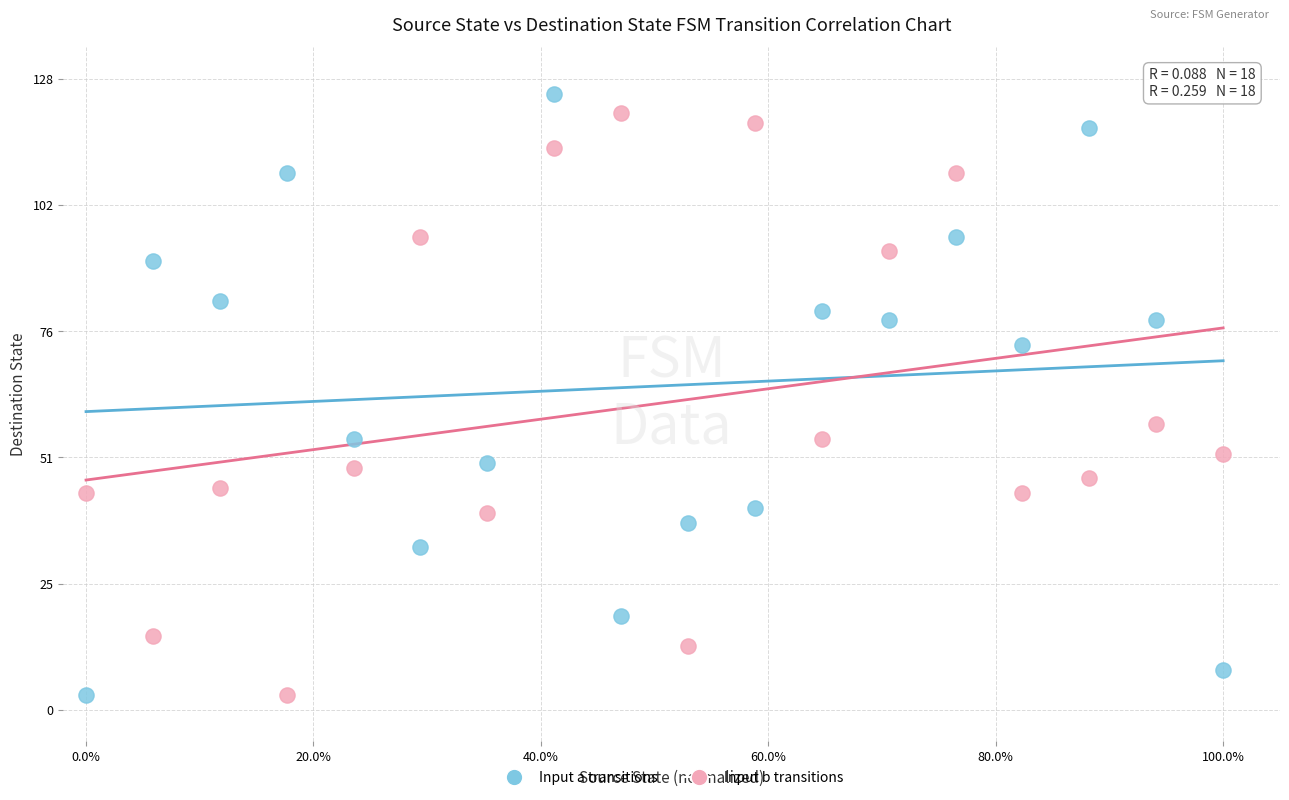

Which series reaches the maximum Y coordinate?

Input a transitions